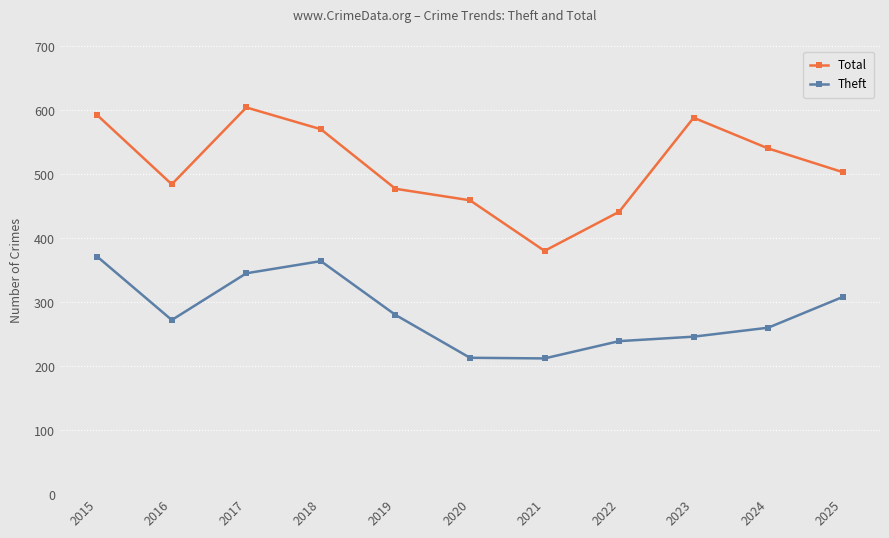

What is the sum of all Theft values?

3110